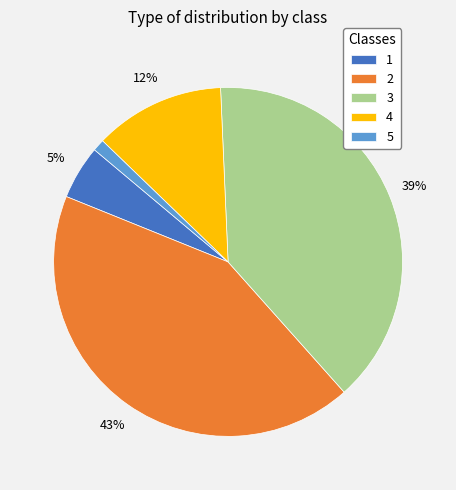

How many slices are in this pie chart?

5